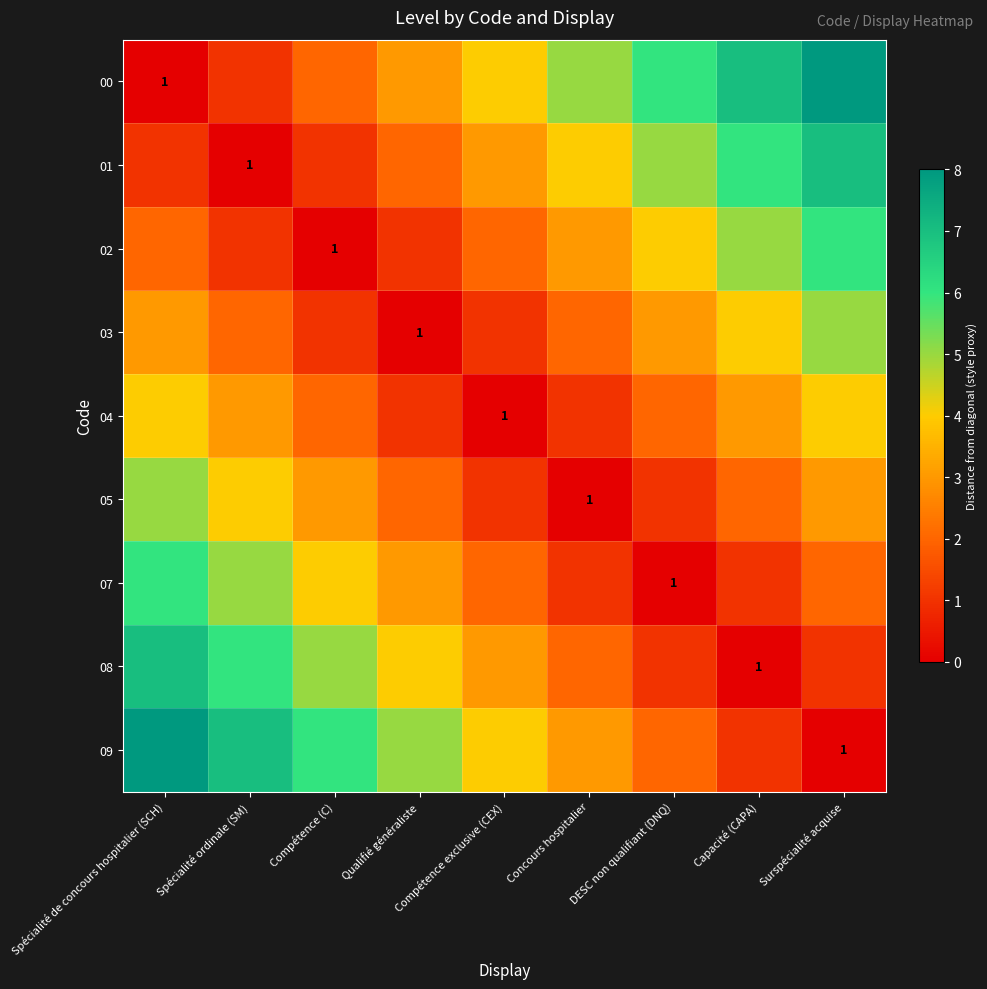

Is it true that 09 equals 1 at Surspécialité acquise?

True